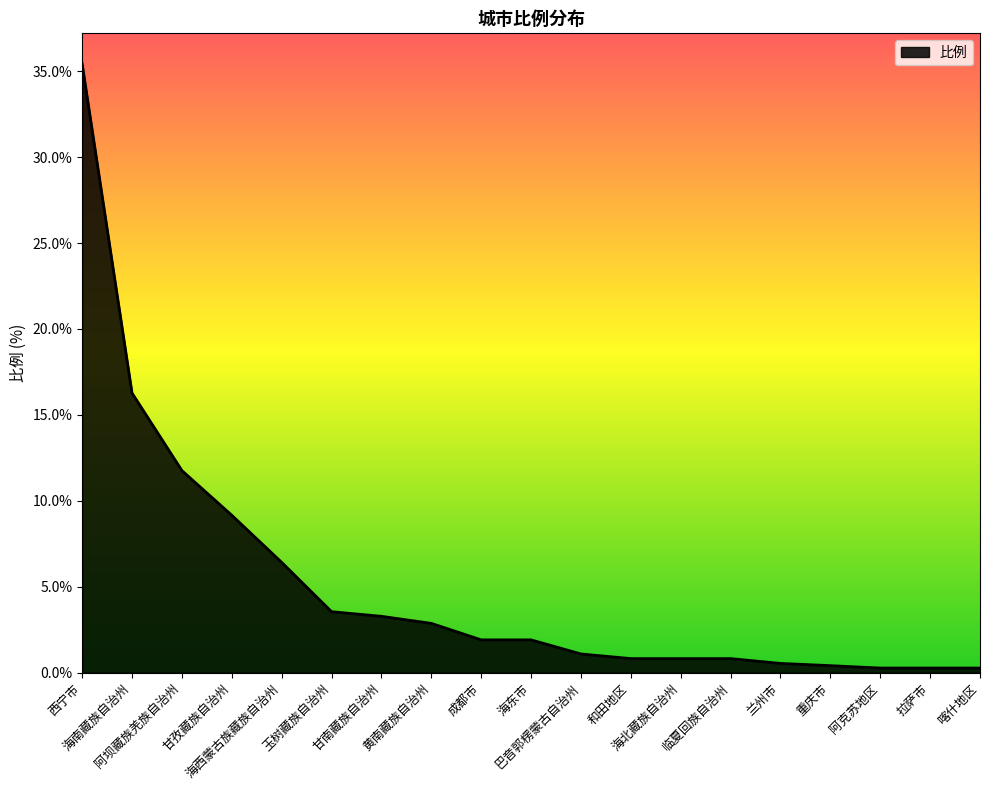

What is the maximum value shown in the chart?

35.4